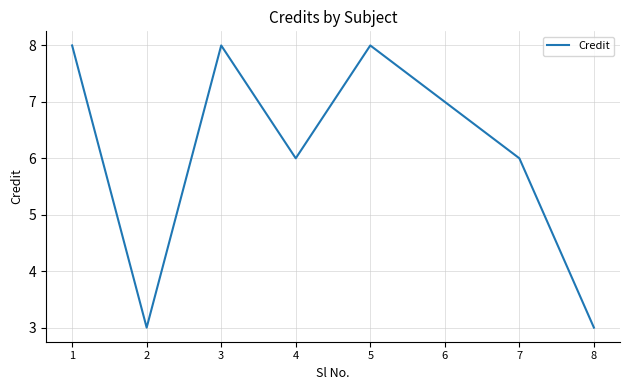

How many lines are shown in the chart?

1